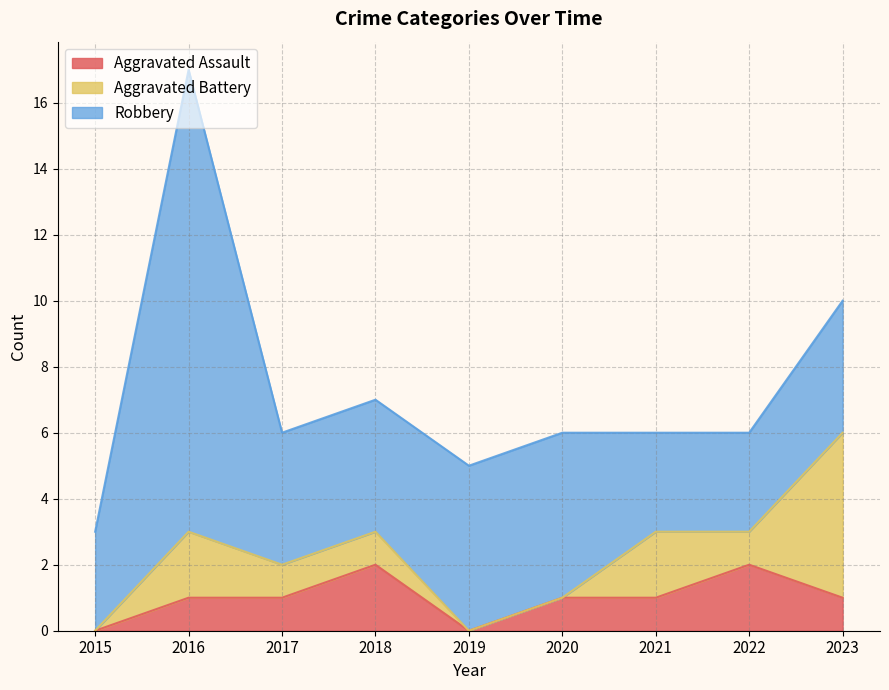

True or false: Aggravated Battery has a value of 3 at 2016.

False